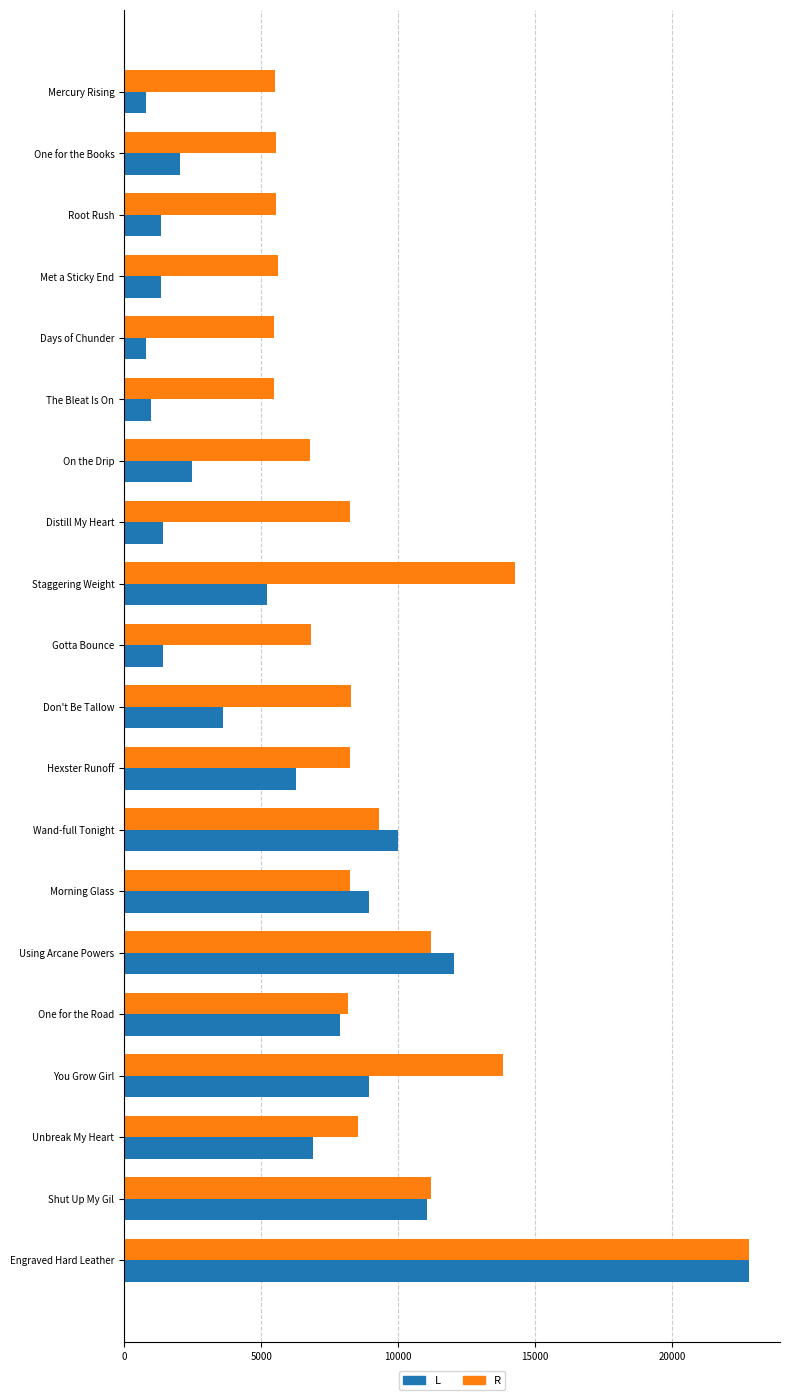

Which series has the largest total across all categories?

R